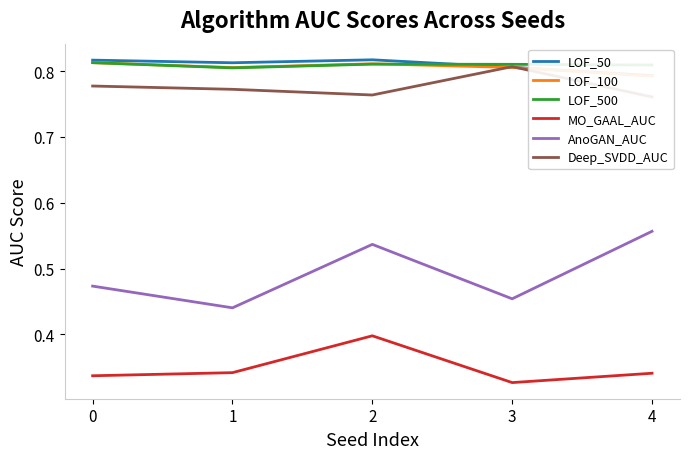

Is it true that Deep_SVDD_AUC equals 0.4 at 0?

False